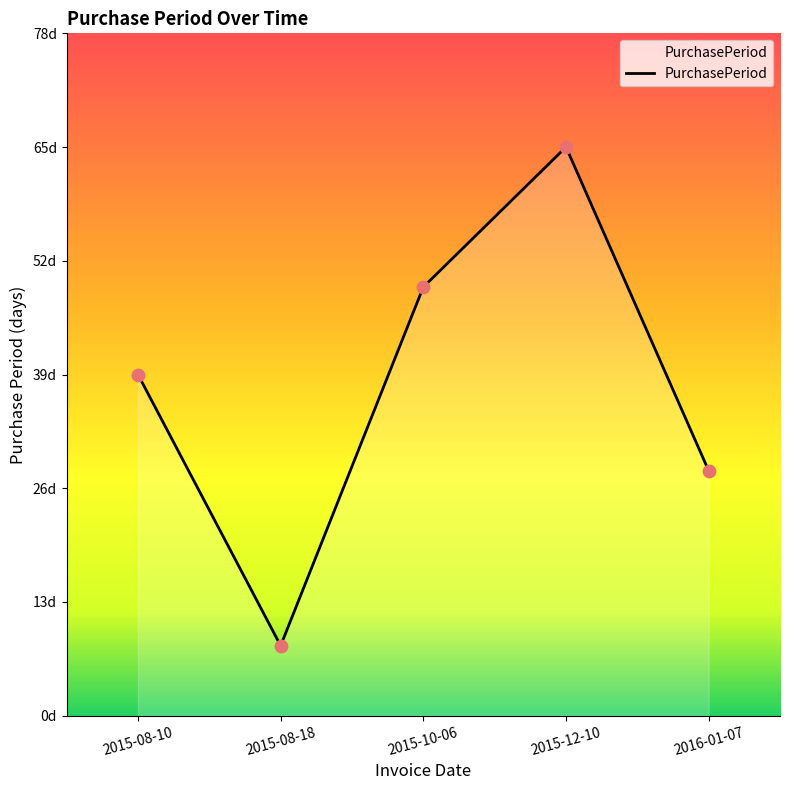

What is the ratio of the value at 2015-08-18 to the value at 2015-12-10?

0.1